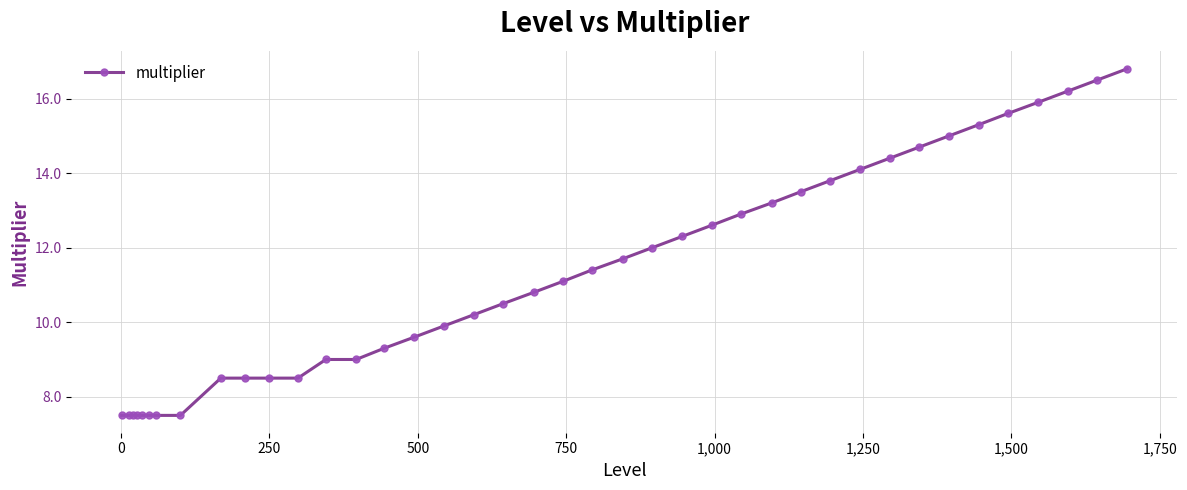

What is the value of the 13th point from the left?

9.0